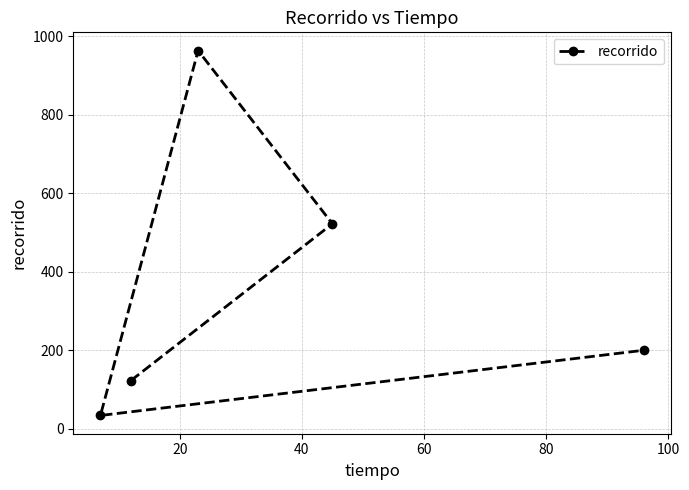

What is the greatest value displayed?

963